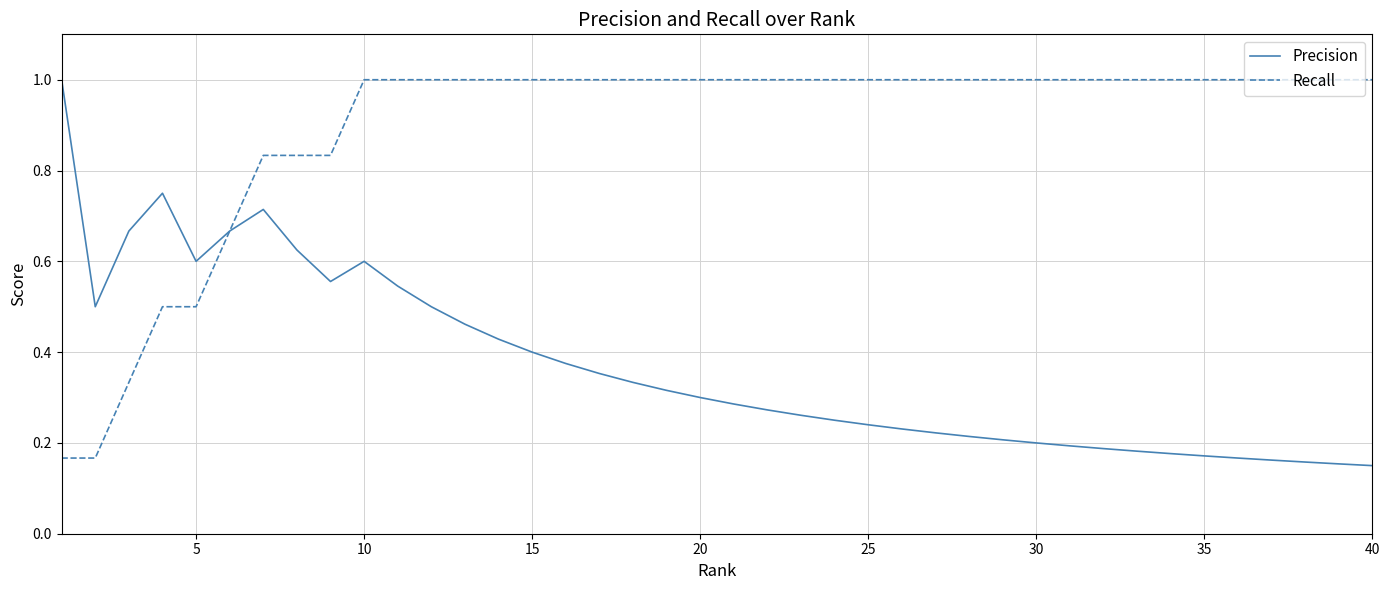

What is the highest value of the Recall series?

1.0